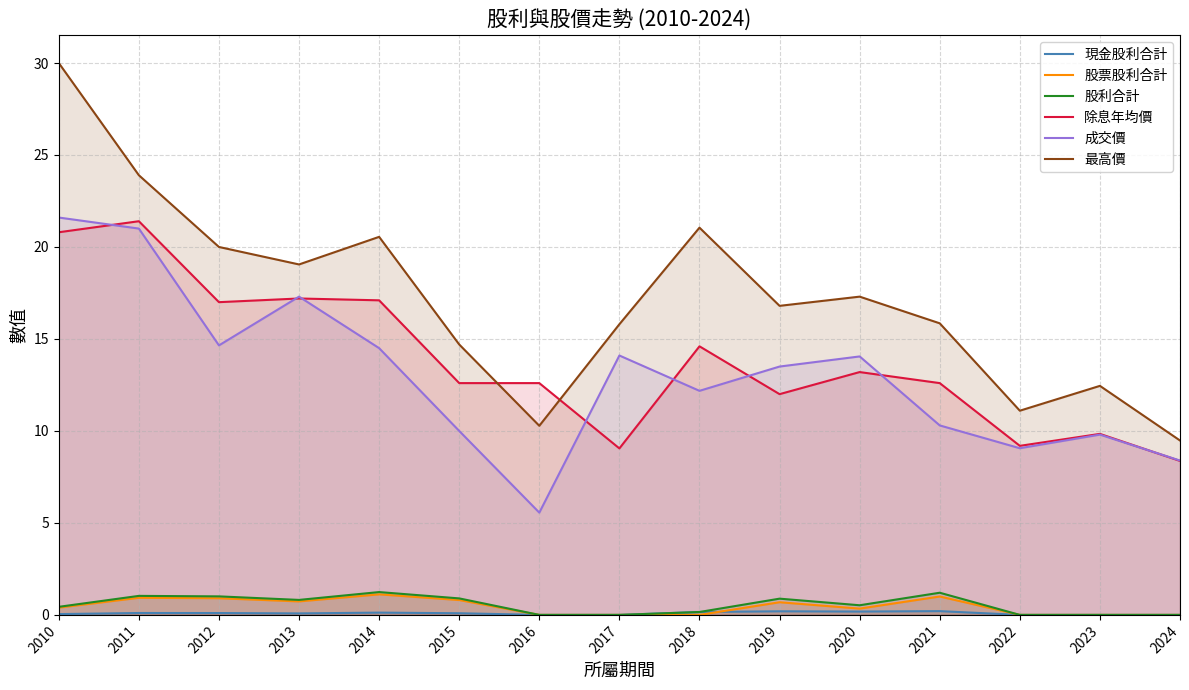

Is the value of 最高價 at 2022 greater than the value of 股票股利合計 at 2023?

Yes